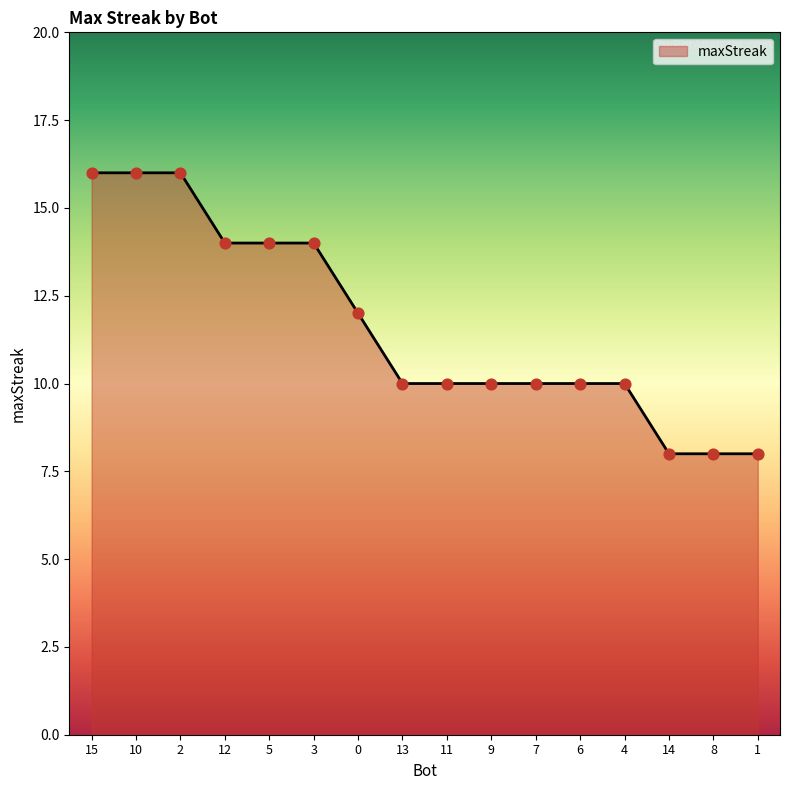

Approximately how many times larger is the value at 10 compared to 5?

1.1